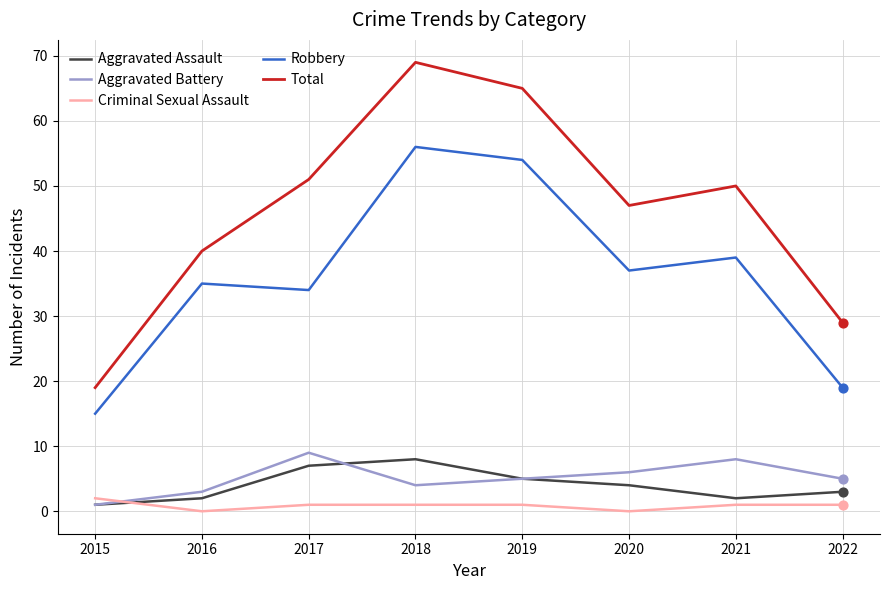

Which series has the largest total across all categories?

Total